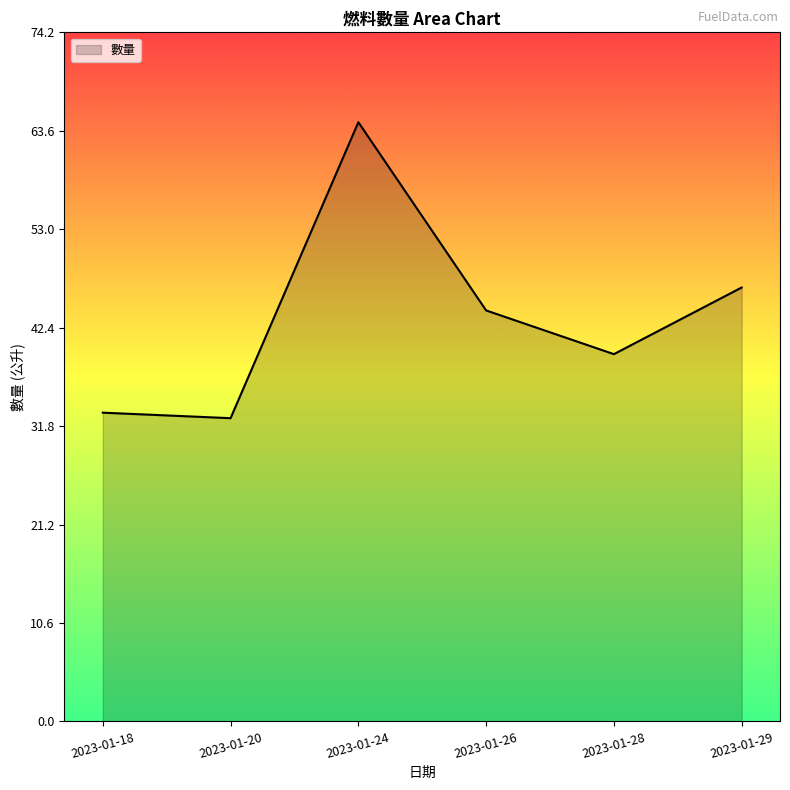

At which label is the value closest to 48?

2023-01-29